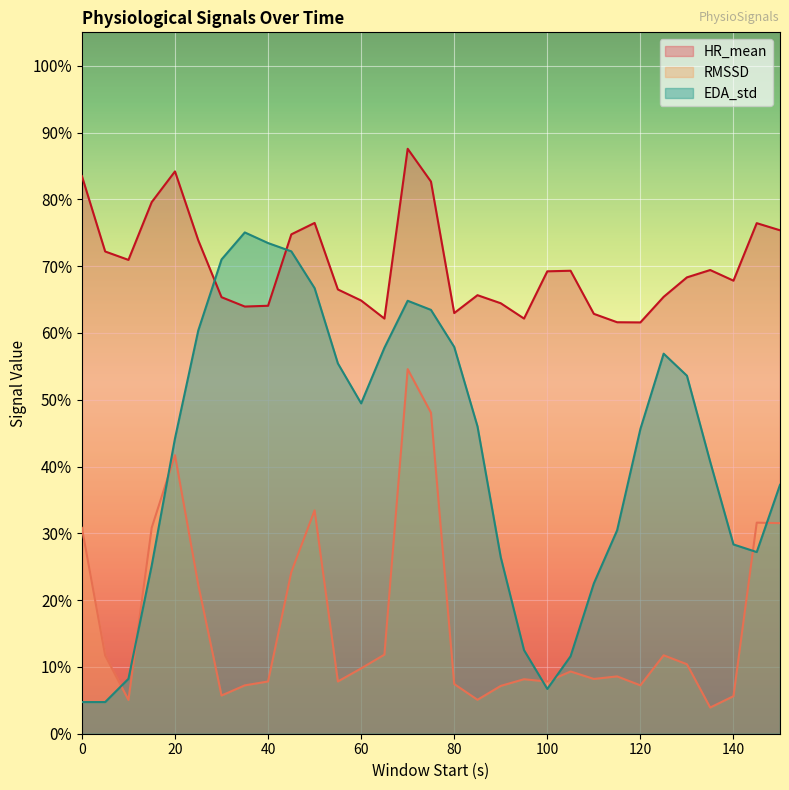

True or false: EDA_std has more than 2 points higher than both neighbors.

True